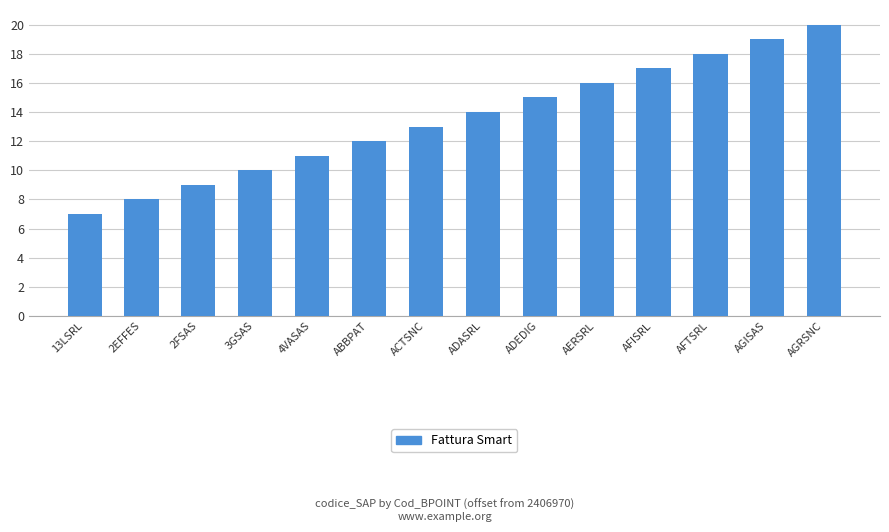

How many bars are there in total?

14